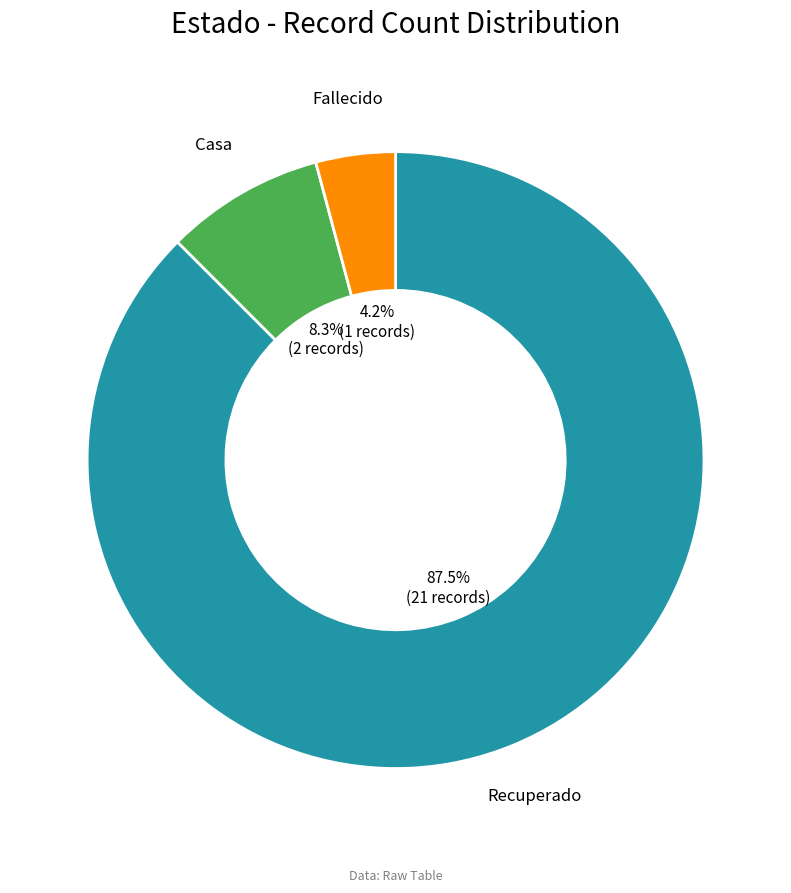

How much of the chart is everything except Recuperado?

12.5%